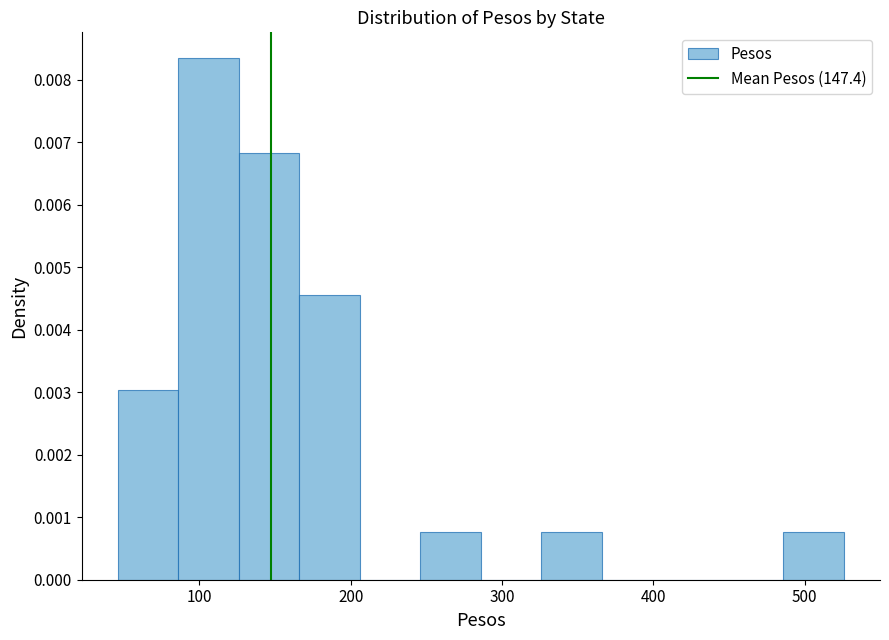

Read against the x-axis, roughly where is the centre of the tallest bar?

110